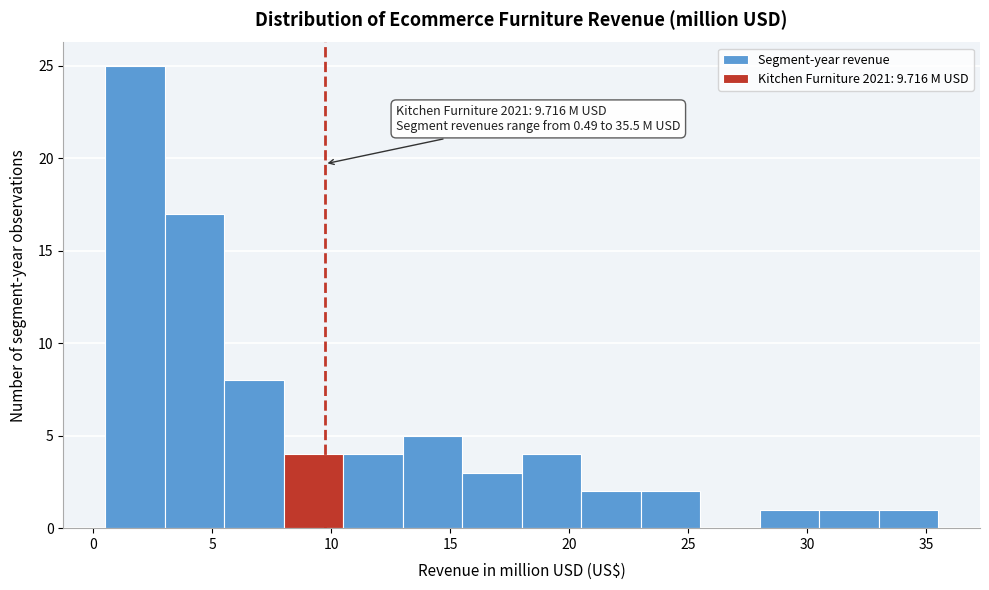

Over which range of the x-axis is the bar tallest?

0.5 to 3.0